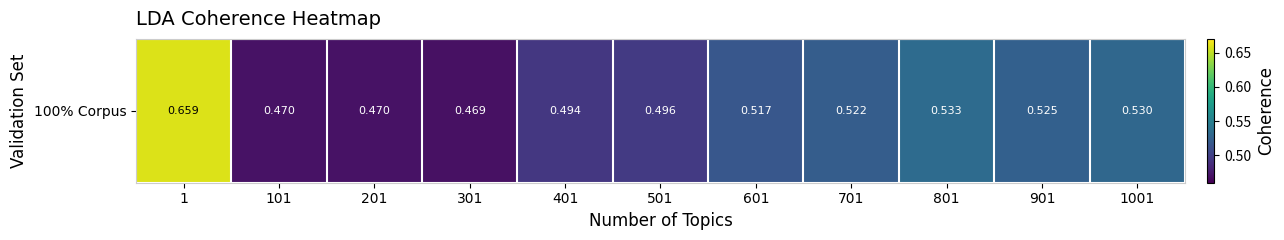

What is the difference between the maximum and minimum values?

0.2